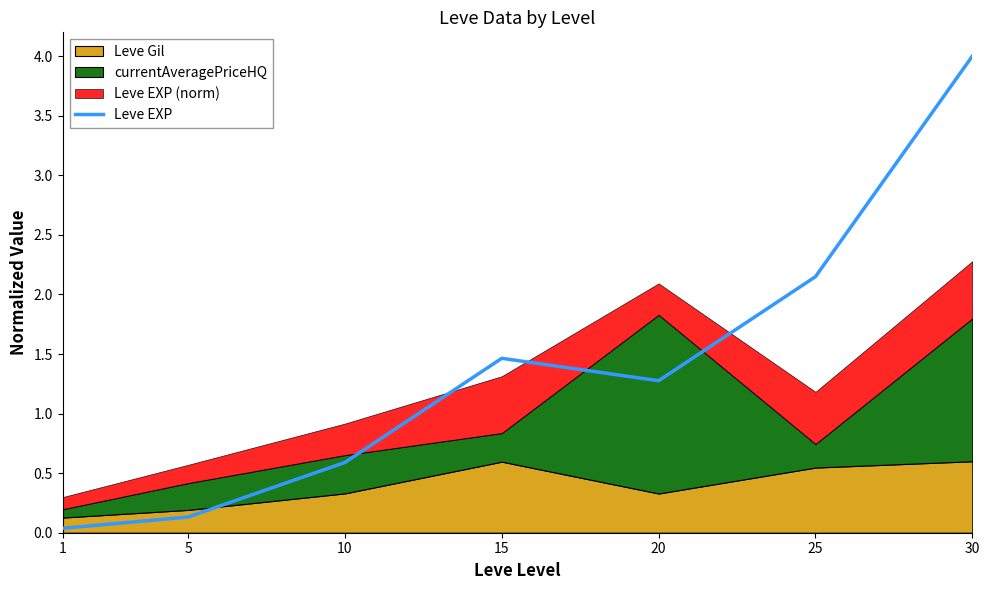

Which category has the highest value in the Leve EXP series?

30